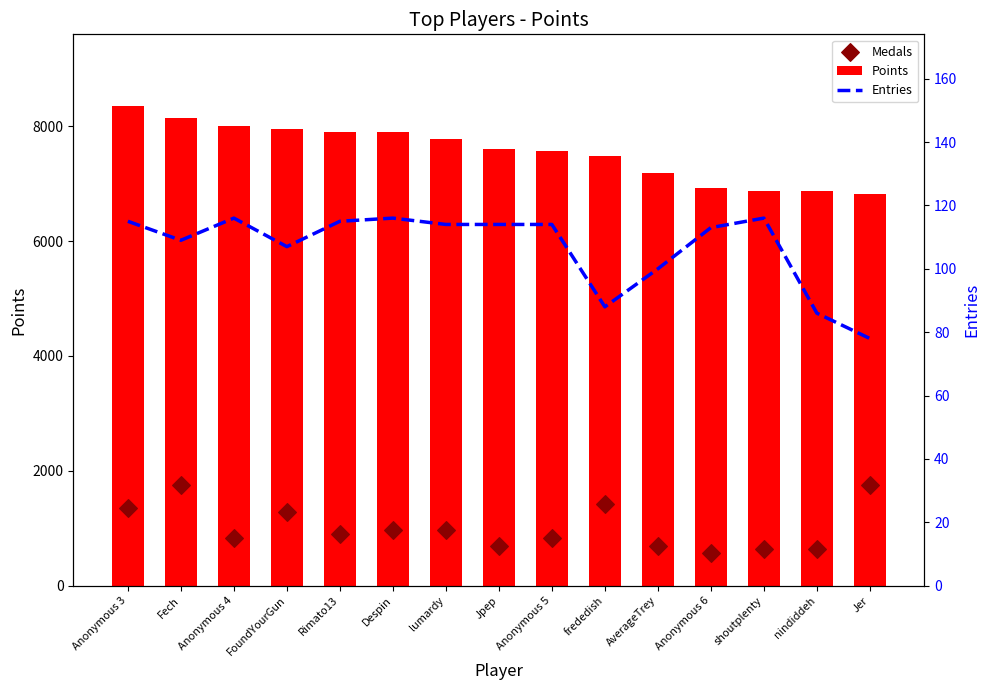

Is the value of Points at lumardy greater than the value of Medals at Anonymous 3?

Yes